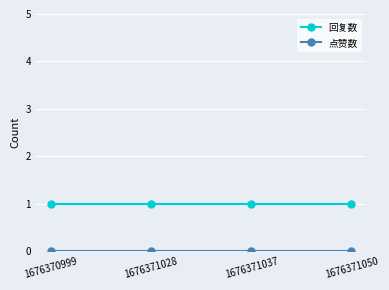

The 回复数 series shows 1 at 1676370999. True or false?

True